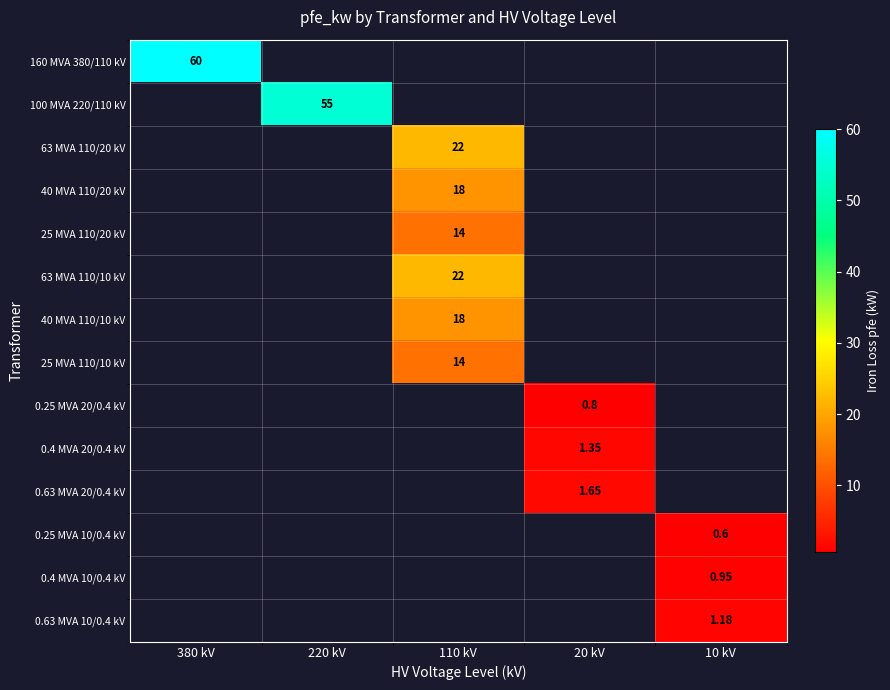

Which has a higher value, 220 kV or 380 kV?

380 kV